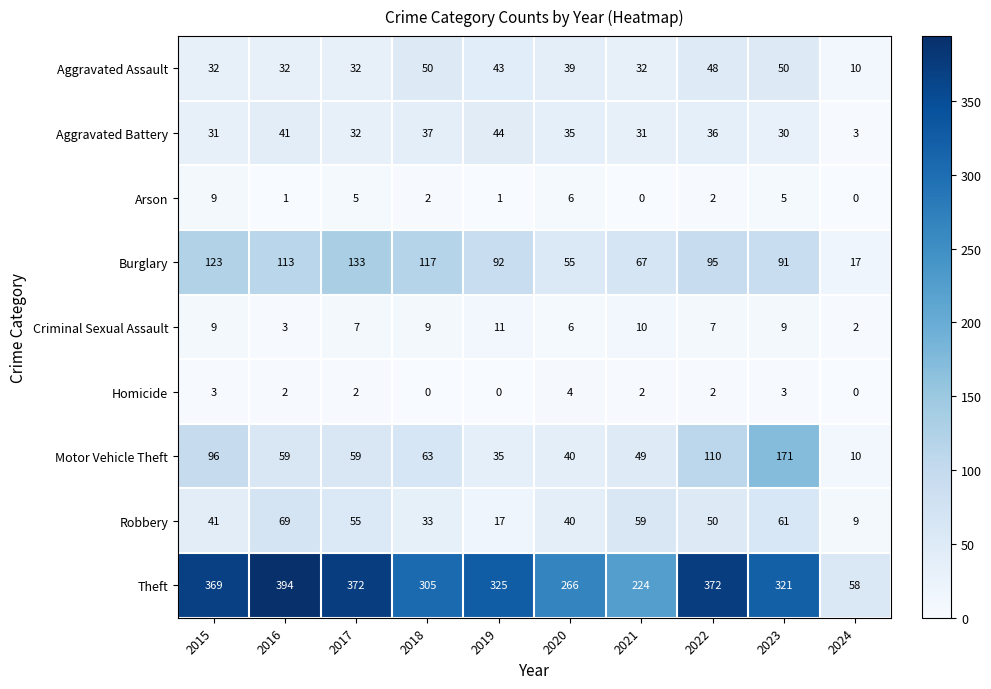

Rank the series at 2018 from lowest to highest value.

Homicide, Arson, Criminal Sexual Assault, Robbery, Aggravated Battery, Aggravated Assault, Motor Vehicle Theft, Burglary, Theft